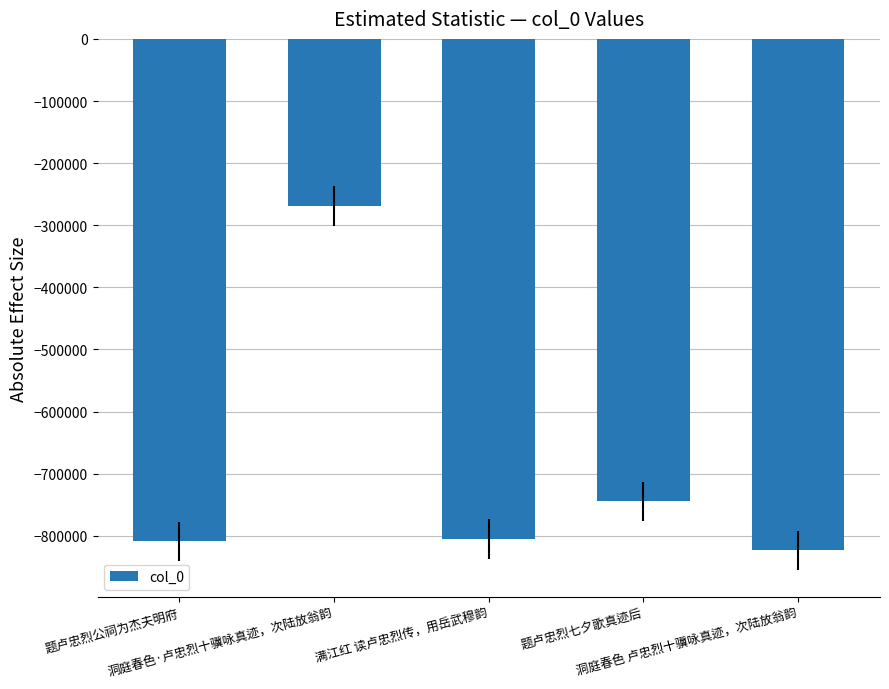

Which has a higher value, 题卢忠烈七夕歌真迹后 or 洞庭春色 卢忠烈十骥咏真迹，次陆放翁韵?

题卢忠烈七夕歌真迹后